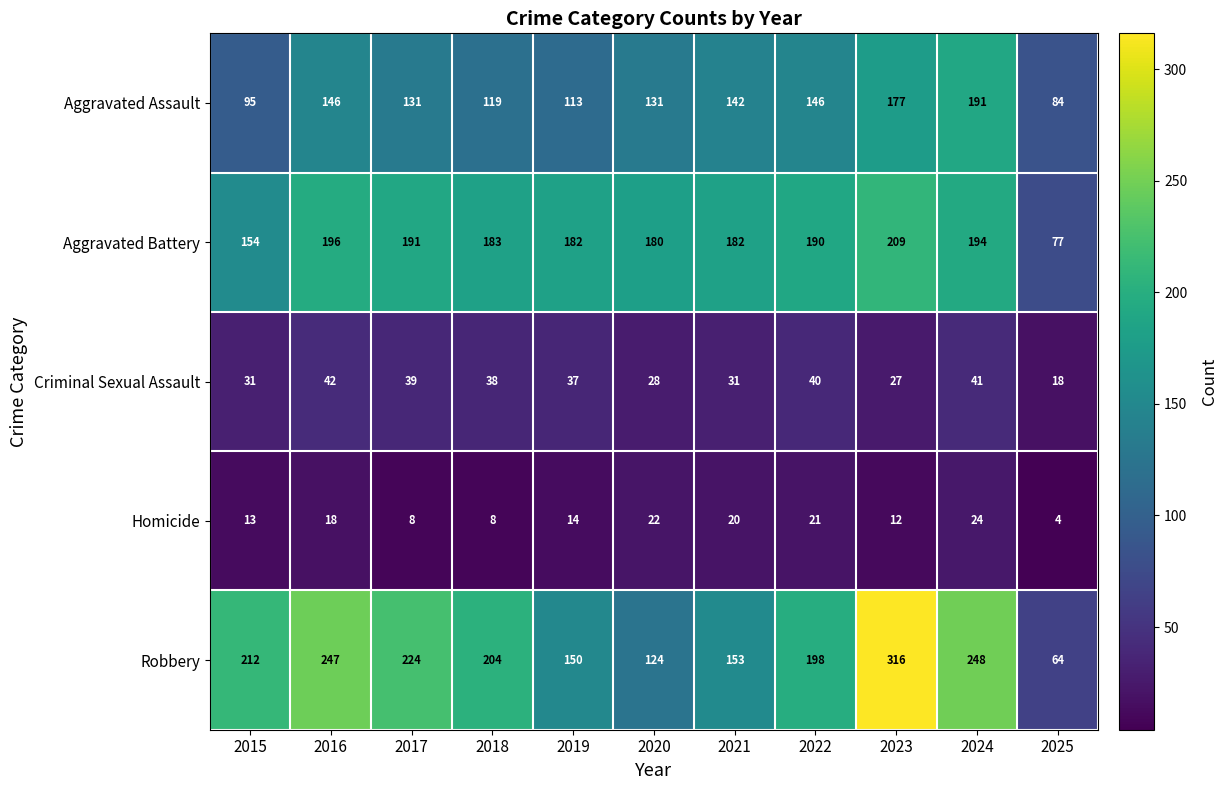

Where is Aggravated Assault nearest to the value 137?

2021